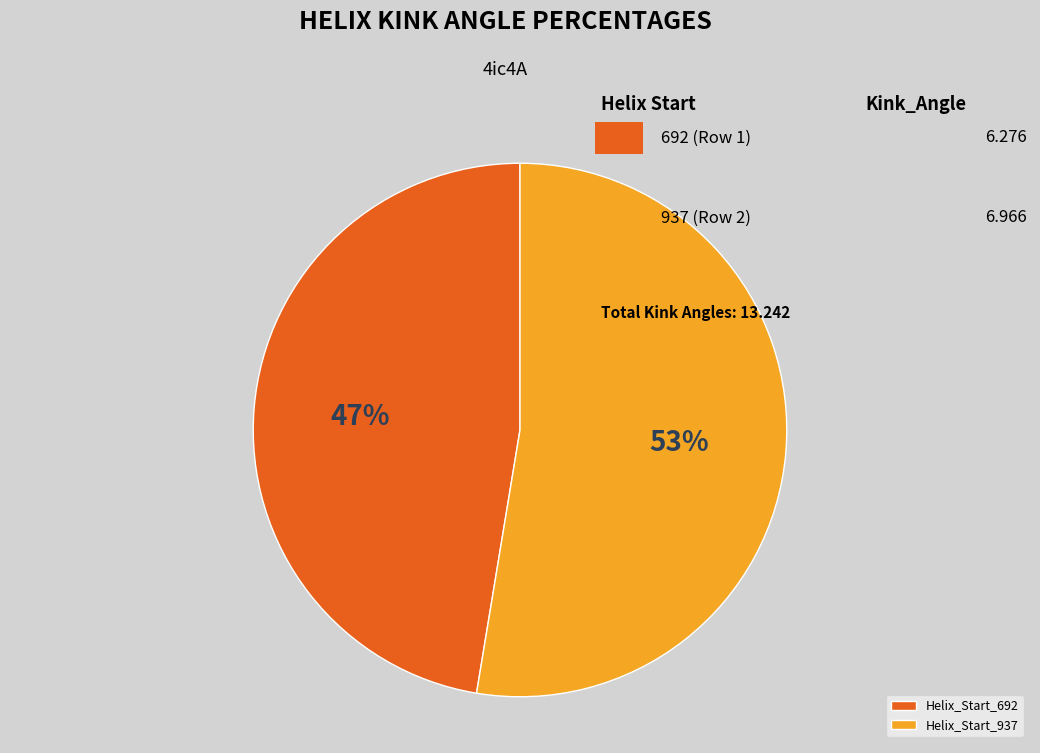

The Helix_Start_937 slice represents 38% of the pie. True or false?

False